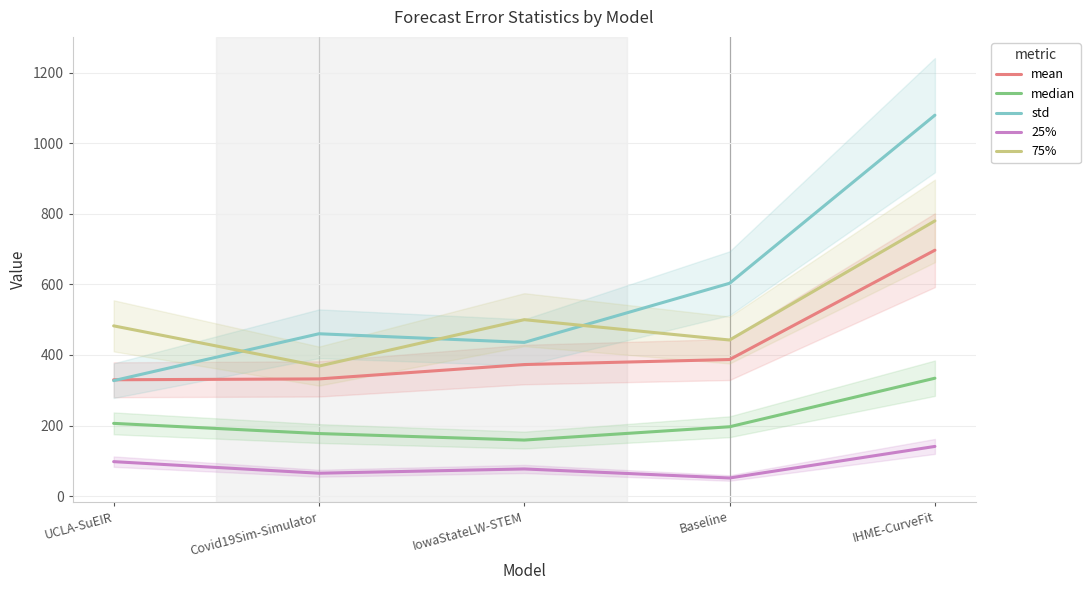

True or false: 25% and median cross at least once.

False